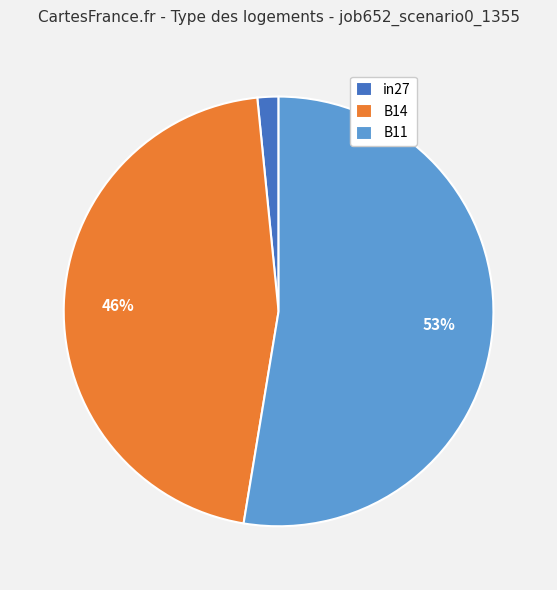

To the nearest percent, what percentage of the pie is B14?

46%